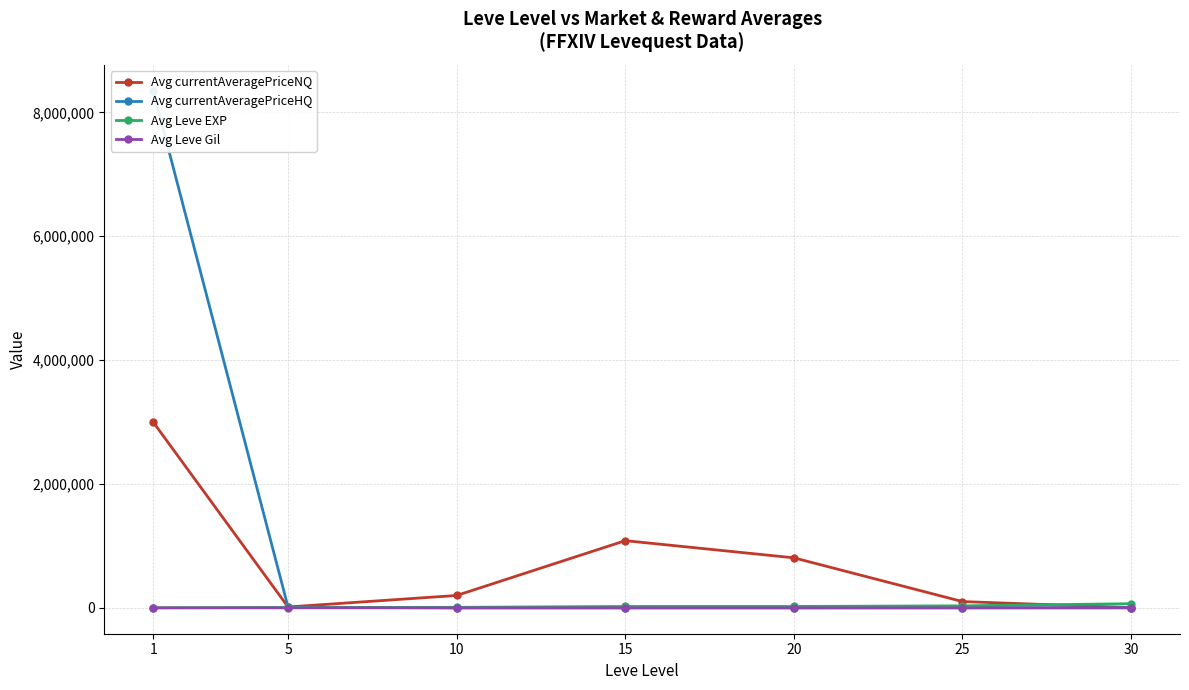

Is this an area chart (filled region under the line)?

No